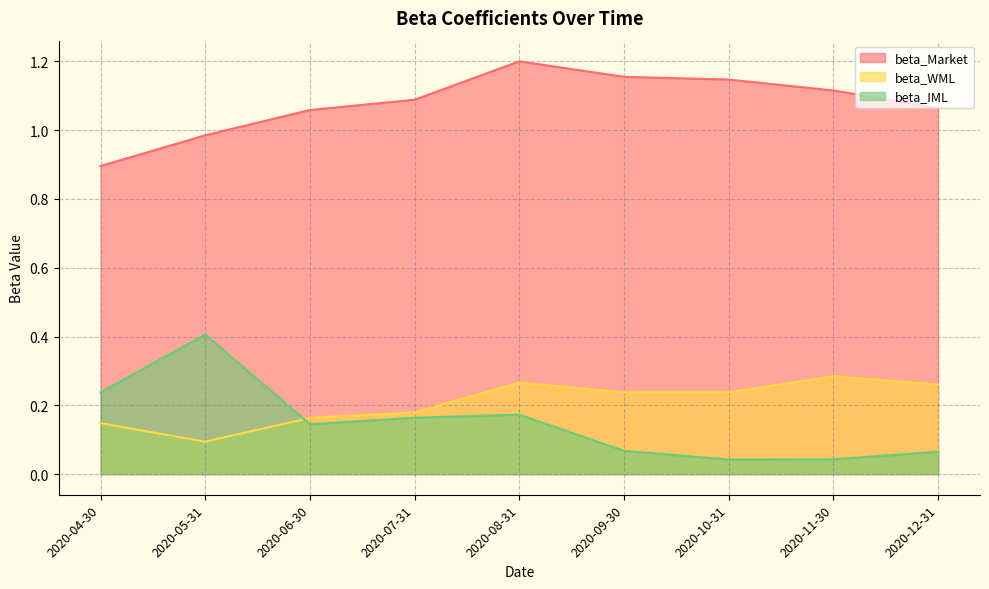

Reading right to left, transcribe all the data shown in this chart.

beta_Market: 2020-12-31=1.1	2020-11-30=1.1	2020-10-31=1.1	2020-09-30=1.2	2020-08-31=1.2	2020-07-31=1.1	2020-06-30=1.1	2020-05-31=1.0	2020-04-30=0.9
beta_WML: 2020-12-31=0.3	2020-11-30=0.3	2020-10-31=0.2	2020-09-30=0.2	2020-08-31=0.3	2020-07-31=0.2	2020-06-30=0.2	2020-05-31=0.1	2020-04-30=0.1
beta_IML: 2020-12-31=0.1	2020-11-30=0.0	2020-10-31=0.0	2020-09-30=0.1	2020-08-31=0.2	2020-07-31=0.2	2020-06-30=0.1	2020-05-31=0.4	2020-04-30=0.2